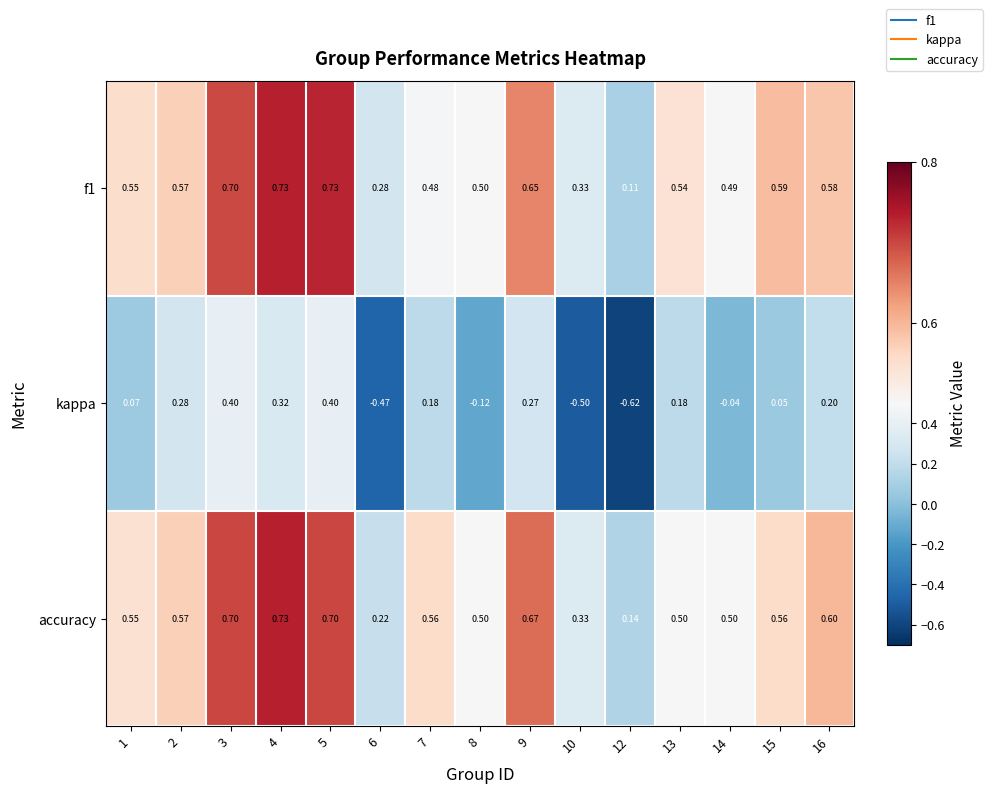

Which series has the widest spread of values?

kappa